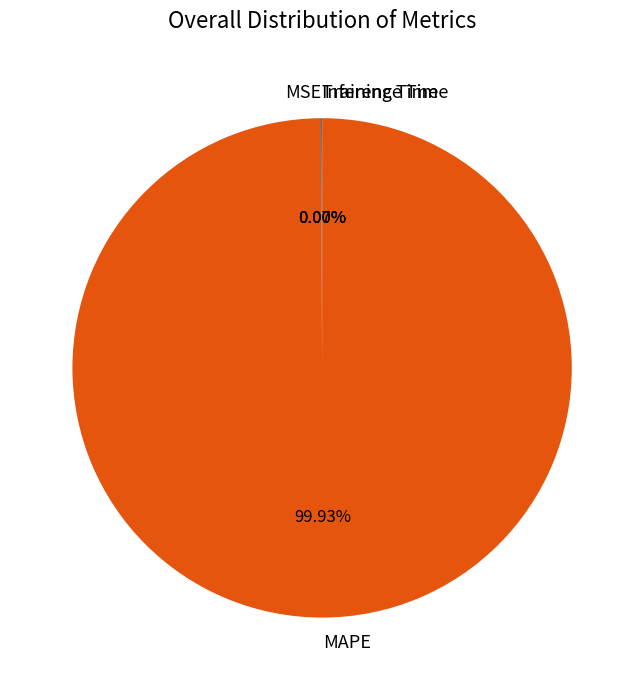

What is the majority slice?

MAPE